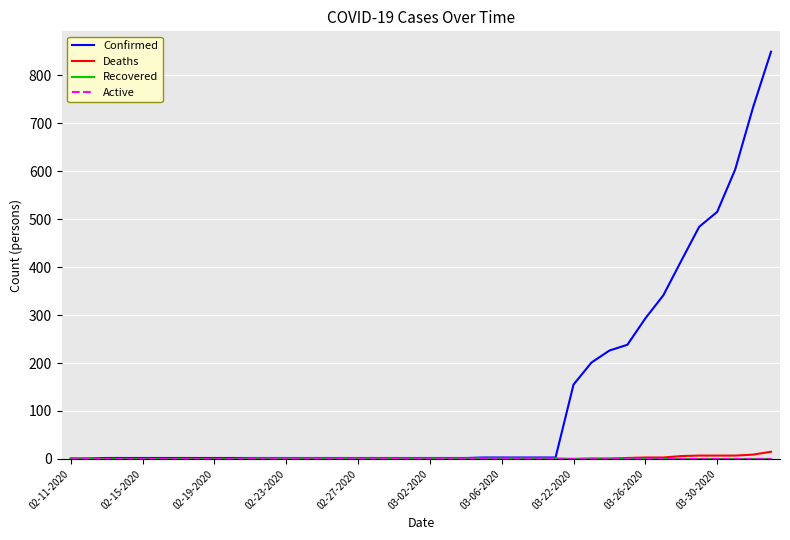

Which series has the largest total across all categories?

Confirmed